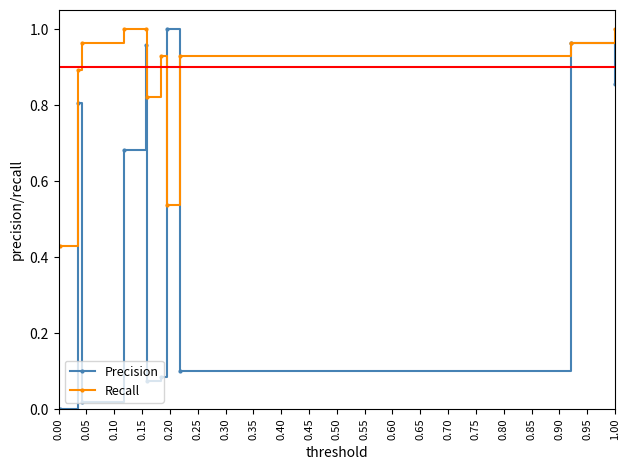

What are all the series names shown in the legend?

Precision, Recall